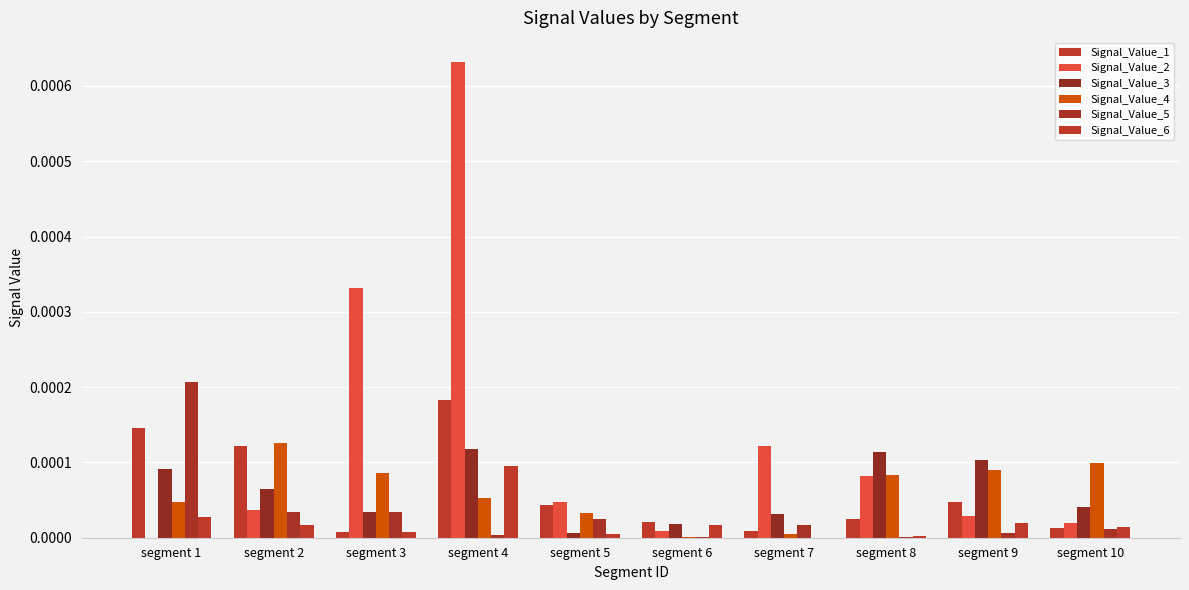

Count the number of categories in the chart.

10